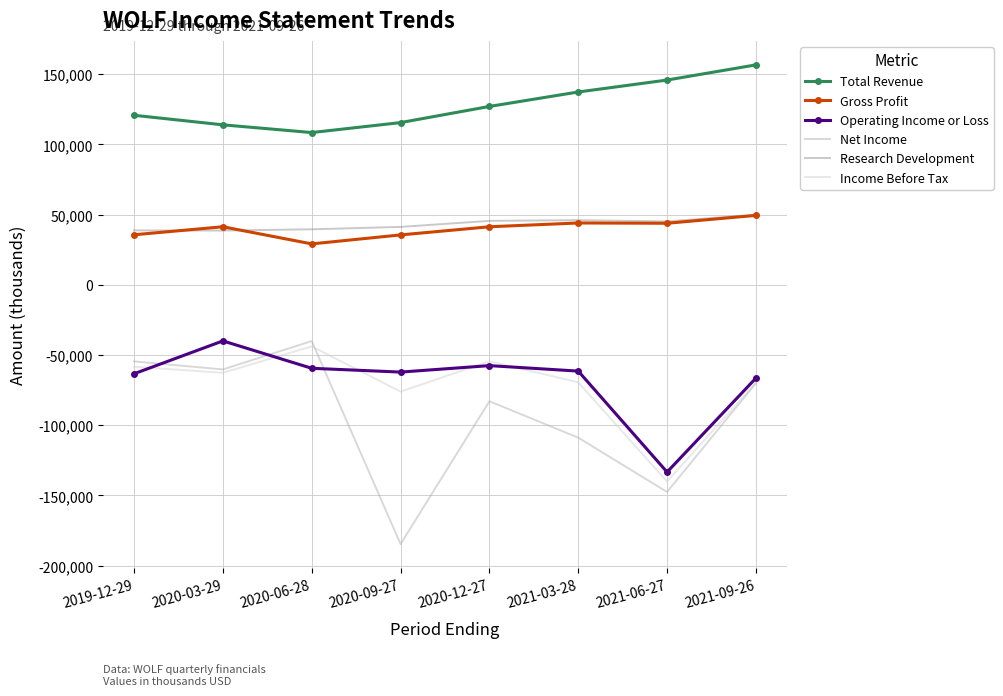

Where do Operating Income or Loss and Net Income first cross each other?

2019-12-29 and 2020-03-29